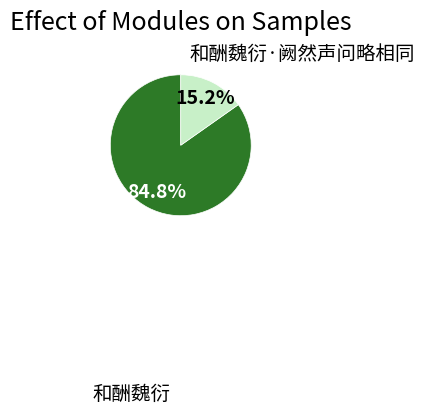

True or false: 和酬魏衍·阙然声问略相同 accounts for 23% of the total.

False